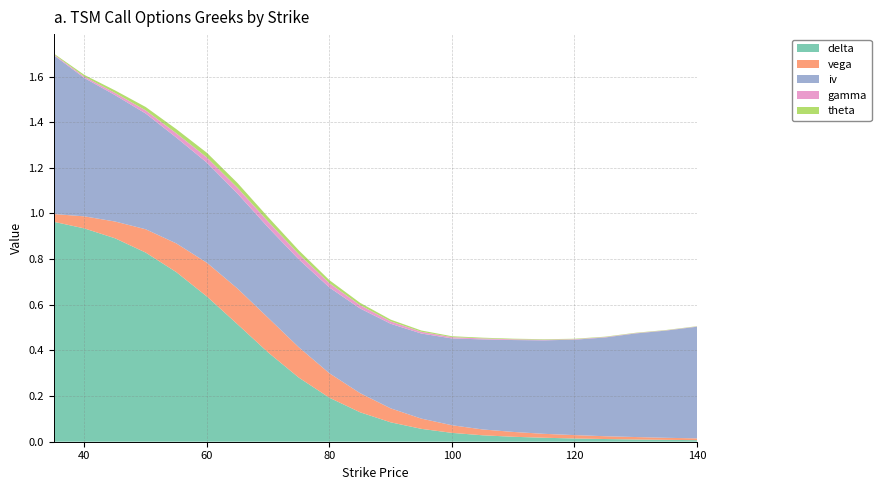

Reading right to left, what are all the values shown in this chart?

delta: 140=0.0	135=0.0	130=0.0	125=0.0	120=0.0	115=0.0	110=0.0	105=0.0	100=0.0	95=0.1	90=0.1	85=0.1	80=0.2	75=0.3	70=0.4	65=0.5	60=0.6	55=0.7	50=0.8	45=0.9	40=0.9	35=1.0
vega: 140=0.0	135=0.0	130=0.0	125=0.0	120=0.0	115=0.0	110=0.0	105=0.0	100=0.0	95=0.0	90=0.1	85=0.1	80=0.1	75=0.1	70=0.2	65=0.2	60=0.1	55=0.1	50=0.1	45=0.1	40=0.1	35=0.0
iv: 140=0.5	135=0.5	130=0.5	125=0.4	120=0.4	115=0.4	110=0.4	105=0.4	100=0.4	95=0.4	90=0.4	85=0.4	80=0.4	75=0.4	70=0.4	65=0.4	60=0.4	55=0.5	50=0.5	45=0.6	40=0.6	35=0.7
gamma: 140=0.0	135=0.0	130=0.0	125=0.0	120=0.0	115=0.0	110=0.0	105=0.0	100=0.0	95=0.0	90=0.0	85=0.0	80=0.0	75=0.0	70=0.0	65=0.0	60=0.0	55=0.0	50=0.0	45=0.0	40=0.0	35=0.0
theta: 140=0.0	135=0.0	130=0.0	125=0.0	120=0.0	115=0.0	110=0.0	105=0.0	100=0.0	95=0.0	90=0.0	85=0.0	80=0.0	75=0.0	70=0.0	65=0.0	60=0.0	55=0.0	50=0.0	45=0.0	40=0.0	35=0.0